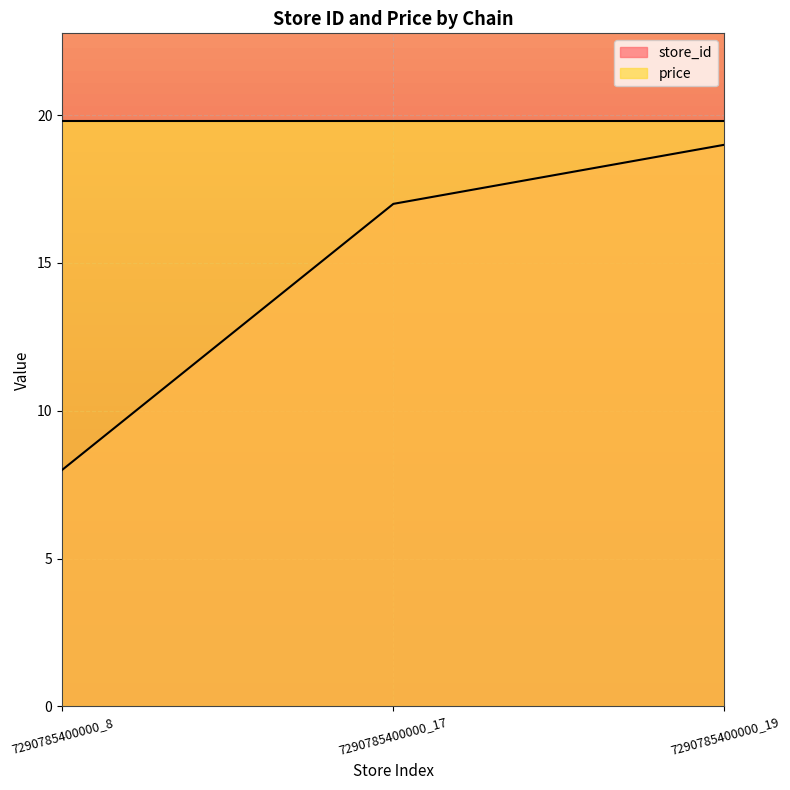

Reading left to right, extract all data points from this chart.

7290785400000_8=8	7290785400000_17=17	7290785400000_19=19